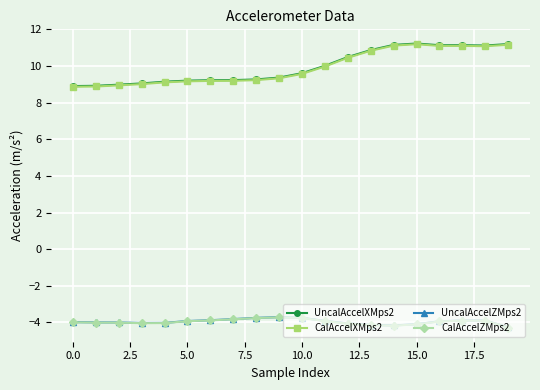

What are all the series names shown in the legend?

UncalAccelXMps2, CalAccelXMps2, UncalAccelZMps2, CalAccelZMps2